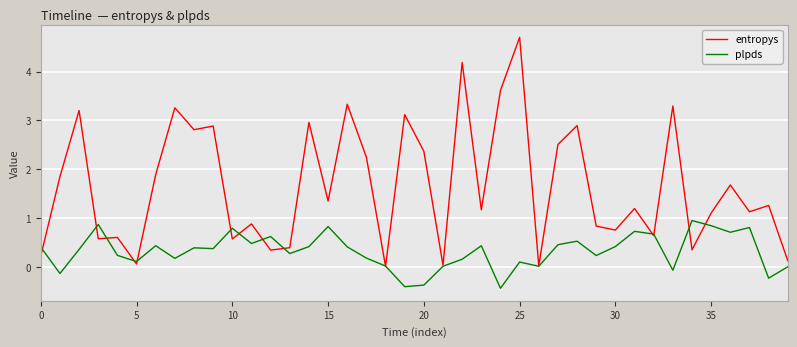

Which series has the widest spread of values?

entropys